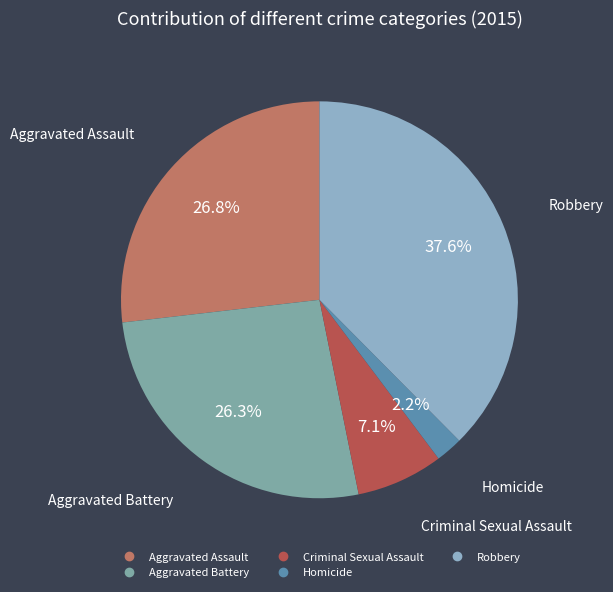

To the nearest percent, what is the difference between the Homicide and Aggravated Battery slice percentages?

24%